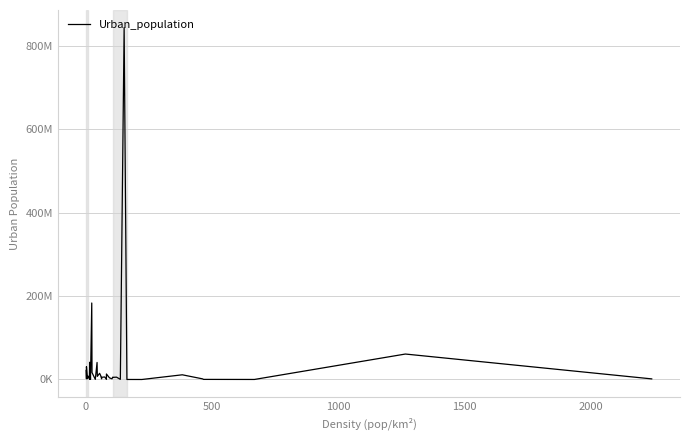

Reading left to right, transcribe all the data shown in this chart.

21844756	1616550	30628482	1982064	8033035	3712273	3625010	41339571	179039	31510100	317538	183241641	21061025	16610135	323784	40827302	7482982	14741256	9797273	1605144	5256027	6092349	337711	13176900	3924621	1869848	1747593	5648149	5194416	5616165	364029	842933962	67873	23800	11259082	1541177	248152	89431	60987417	1467109